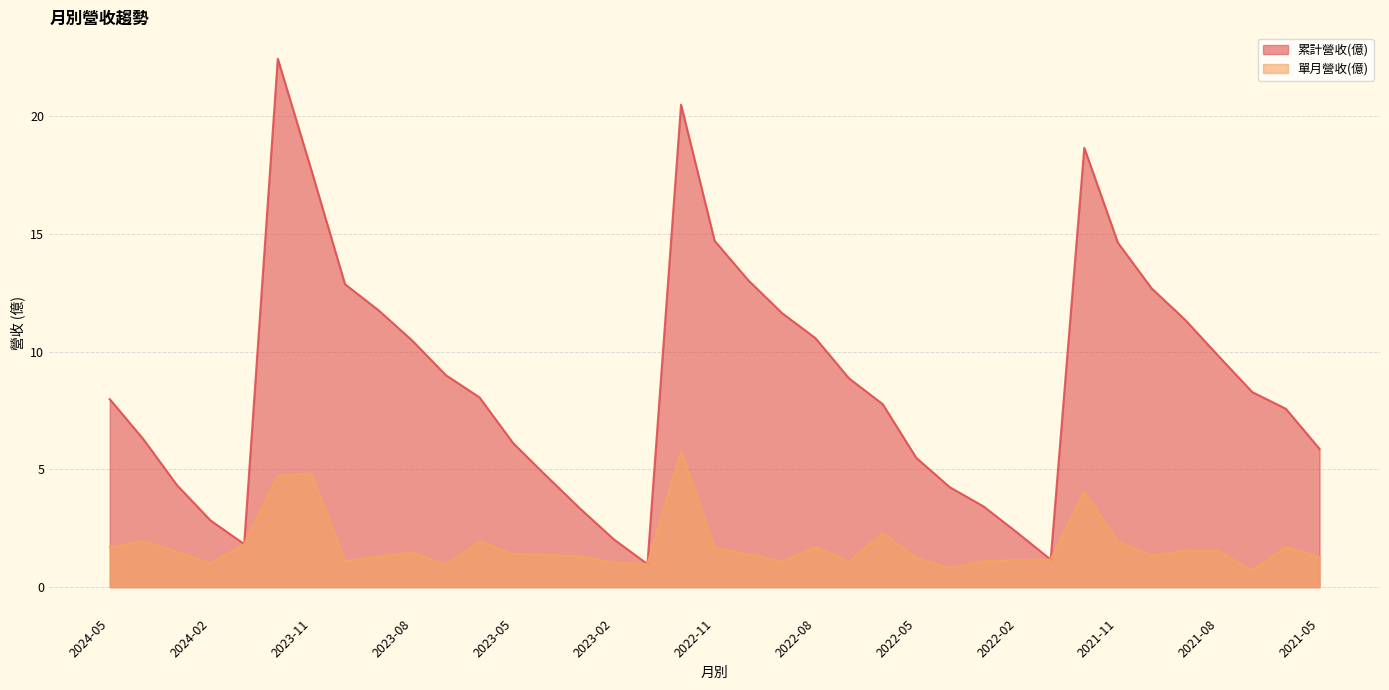

Is the value of 累計營收(億) at 2024-01 greater than the value of 單月營收(億) at 2023-06?

No